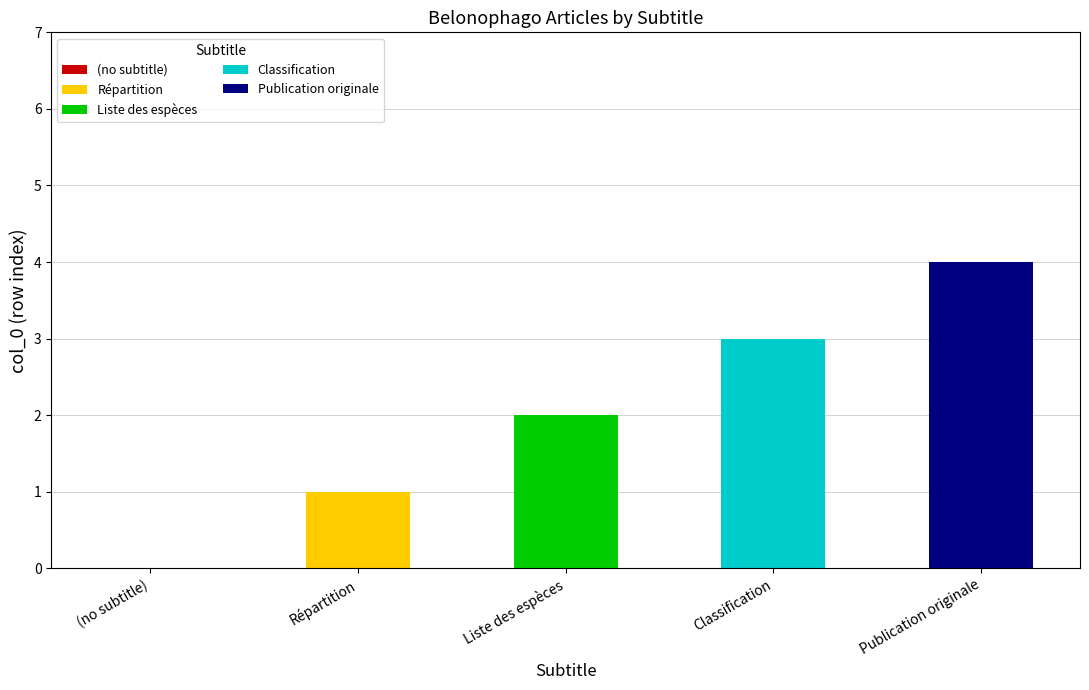

How many values are below 2?

2